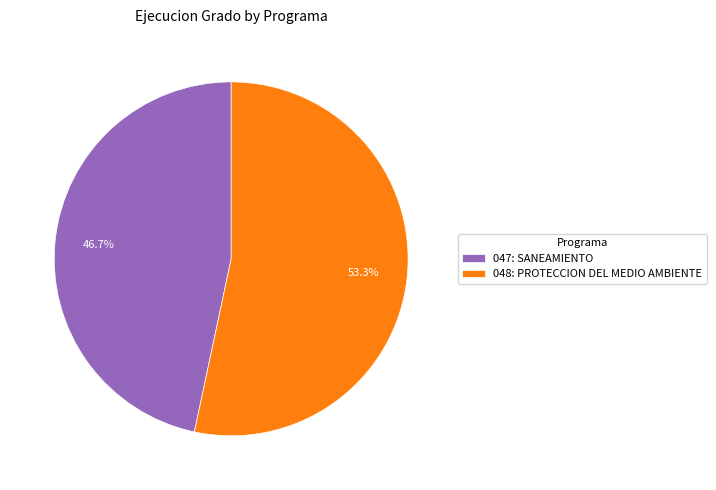

Is there a majority slice in this chart?

Yes